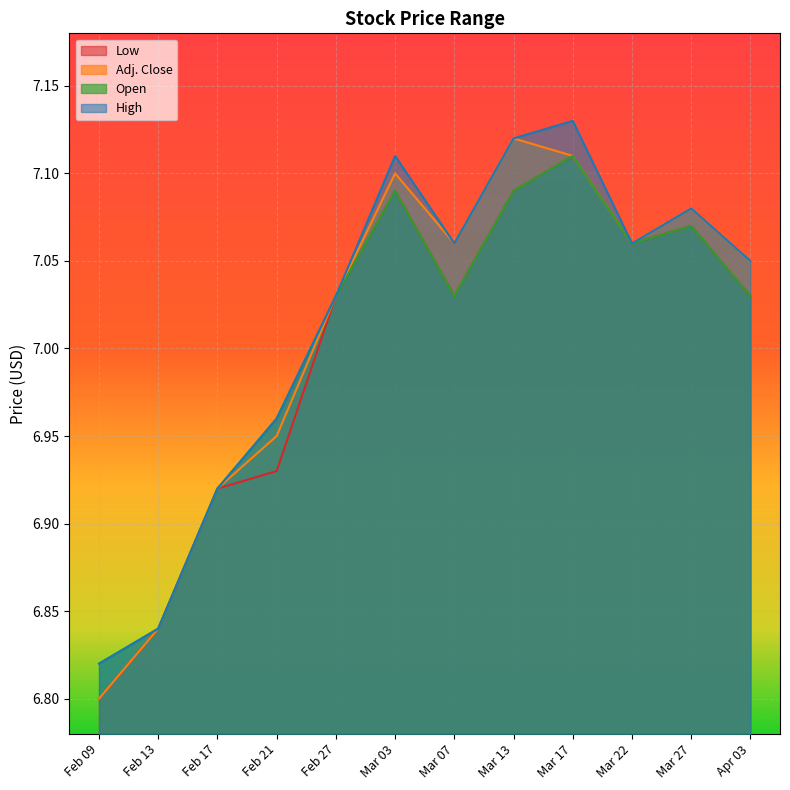

The High series shows 3.8 at Feb 17. True or false?

False